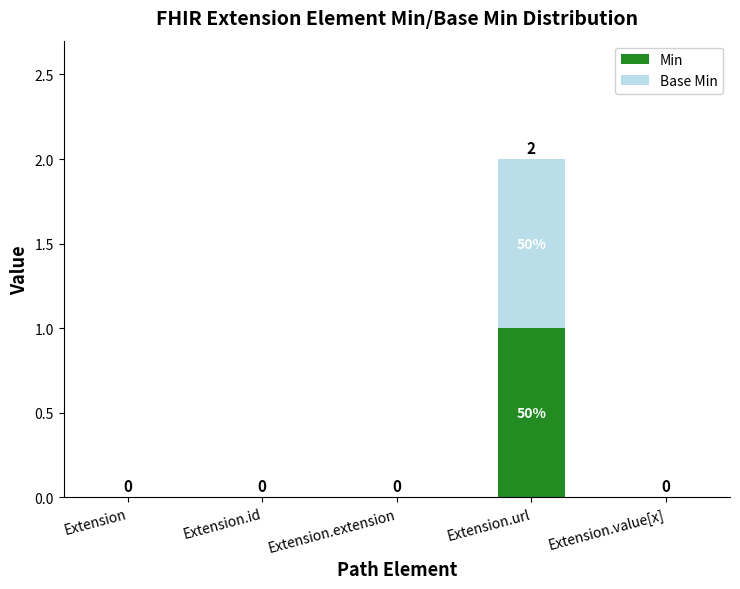

At which category is the sum across all series the highest?

Extension.url